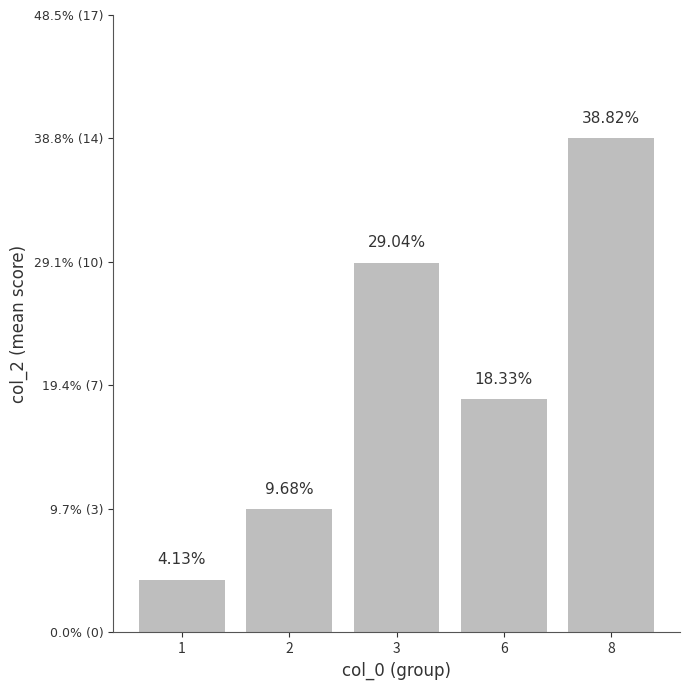

Approximately how many times larger is the value at 1 compared to 6?

0.2